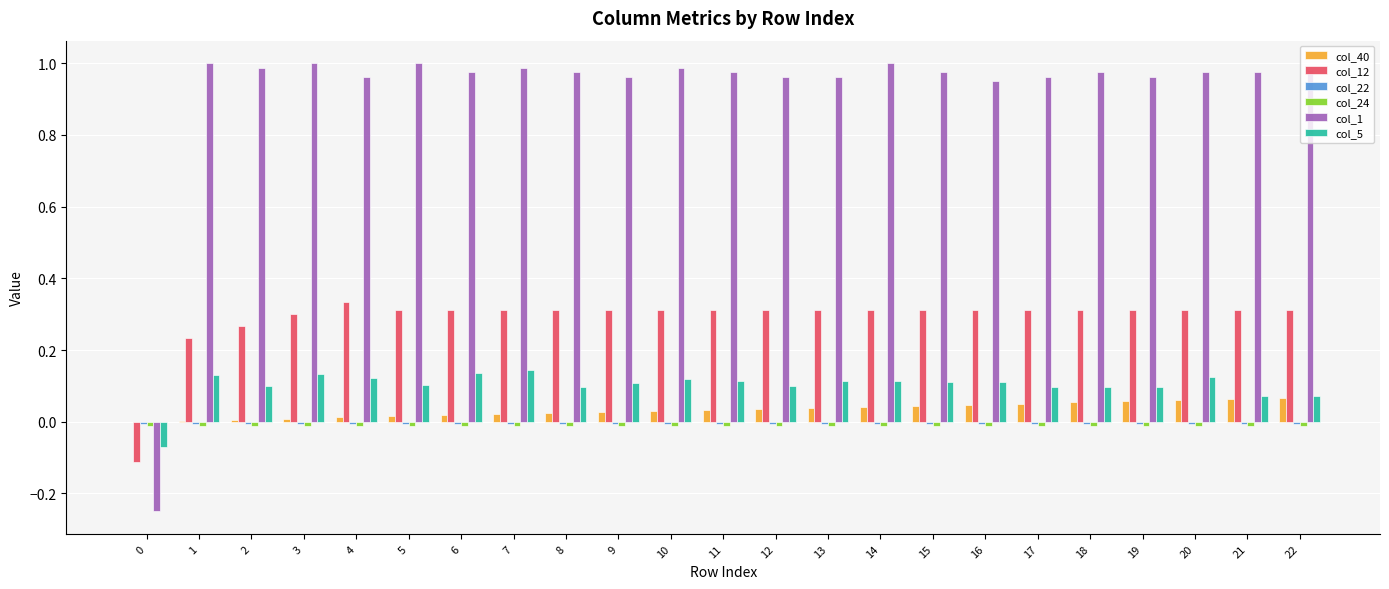

Which series has the largest total across all categories?

col_1